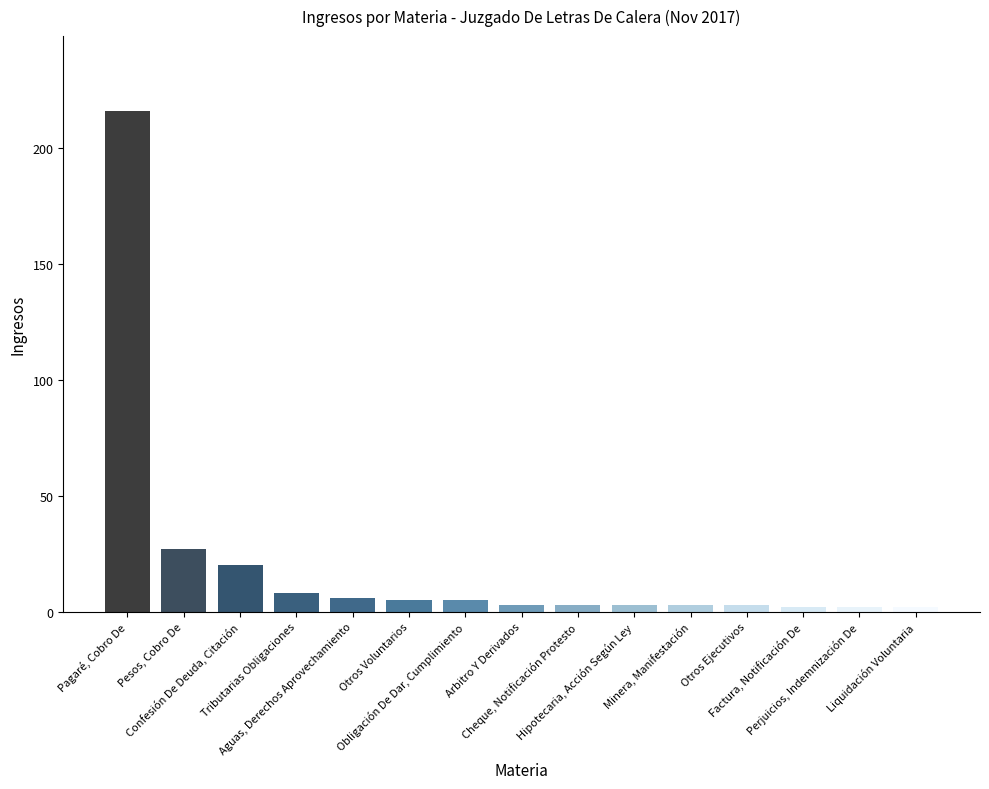

The chart shows a value of 2 at Liquidación Voluntaria. True or false?

True